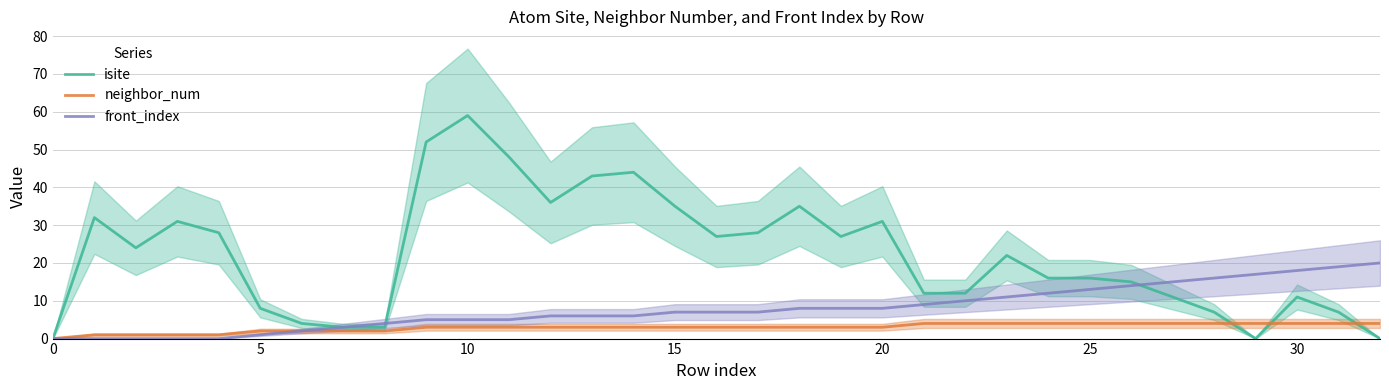

Reading left to right, extract all data points from this chart.

isite: 0	32	24	31	28	8	4	3	3	52	59	48	36	43	44	35	27	28	35	27	31	12	12	22	16	16	15	11	7	0	11	7	0
neighbor_num: 0	1	1	1	1	2	2	2	2	3	3	3	3	3	3	3	3	3	3	3	3	4	4	4	4	4	4	4	4	4	4	4	4
front_index: 0	0	0	0	0	1	2	3	4	5	5	5	6	6	6	7	7	7	8	8	8	9	10	11	12	13	14	15	16	17	18	19	20